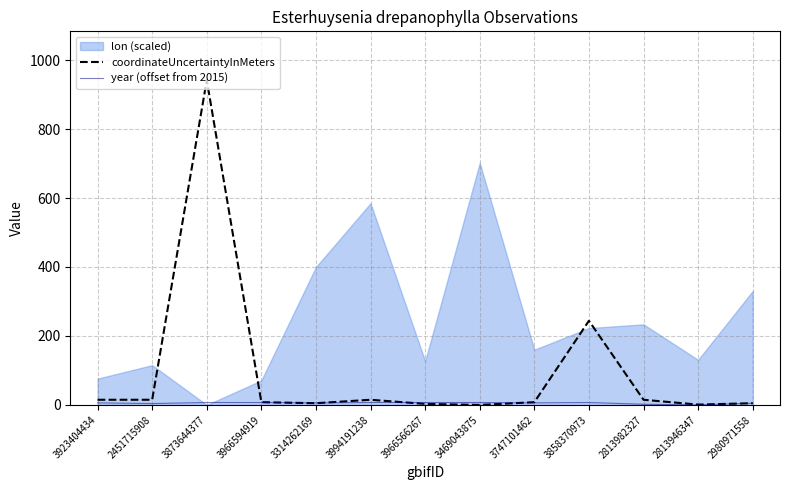

The coordinateUncertaintyInMeters series shows 15 at 2813982327. True or false?

True